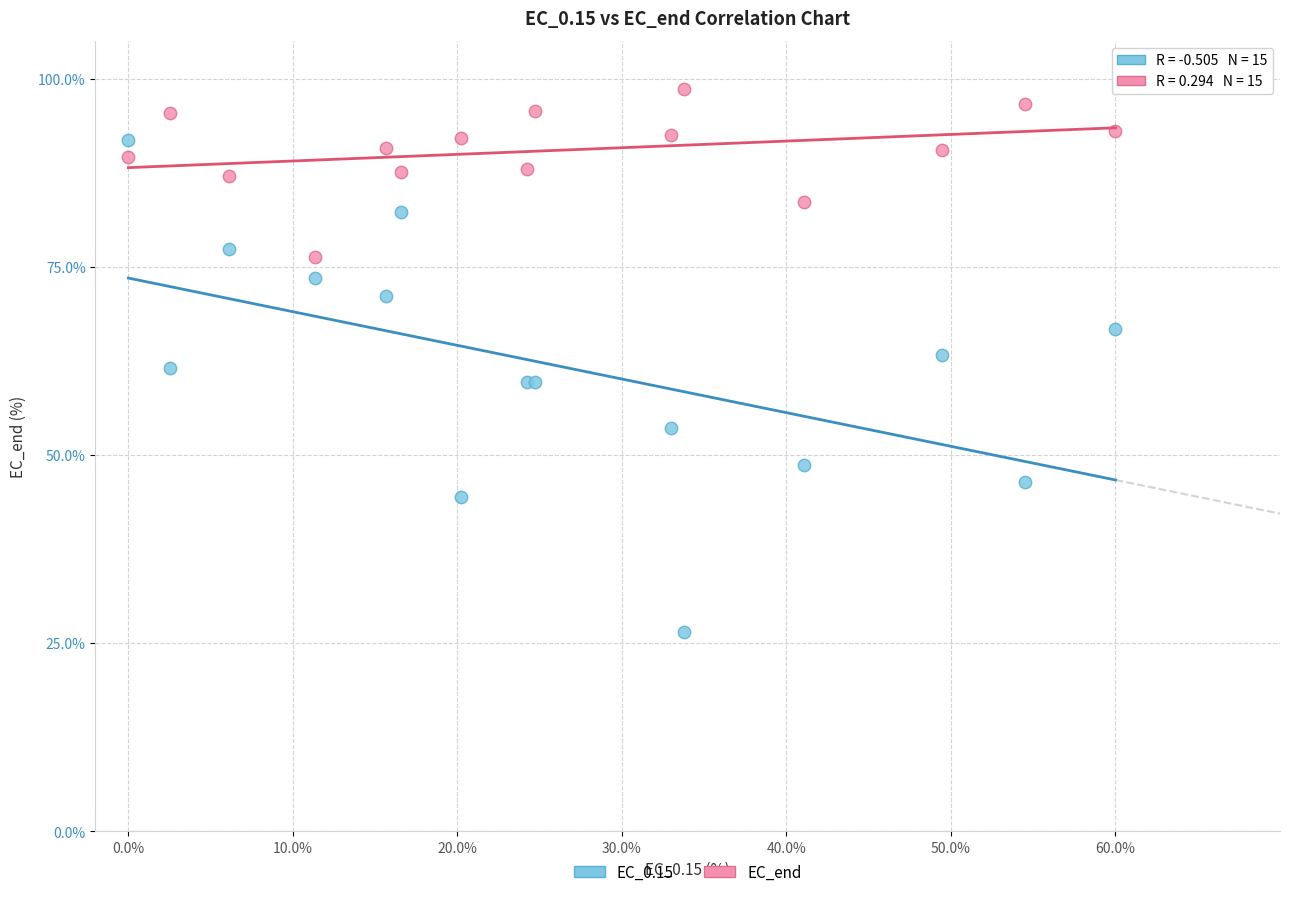

Which series reaches the minimum Y coordinate?

EC_0.15